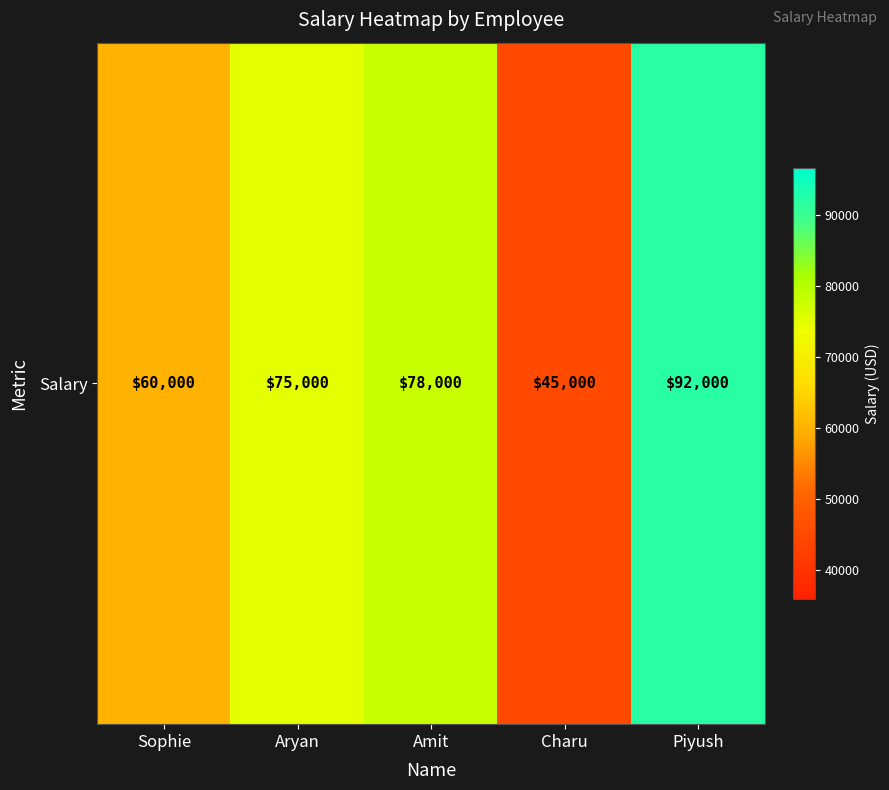

Is it true that the value at Aryan is 75000?

True